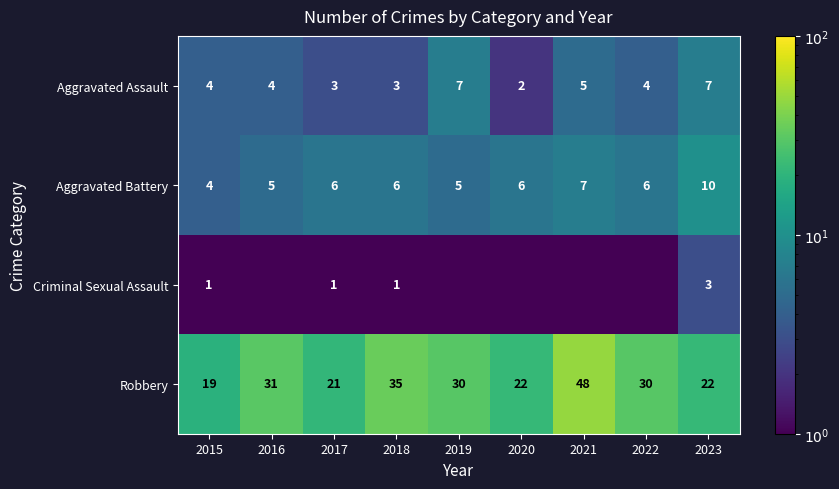

What is the difference between the maximum and minimum values in the Robbery series?

29.0